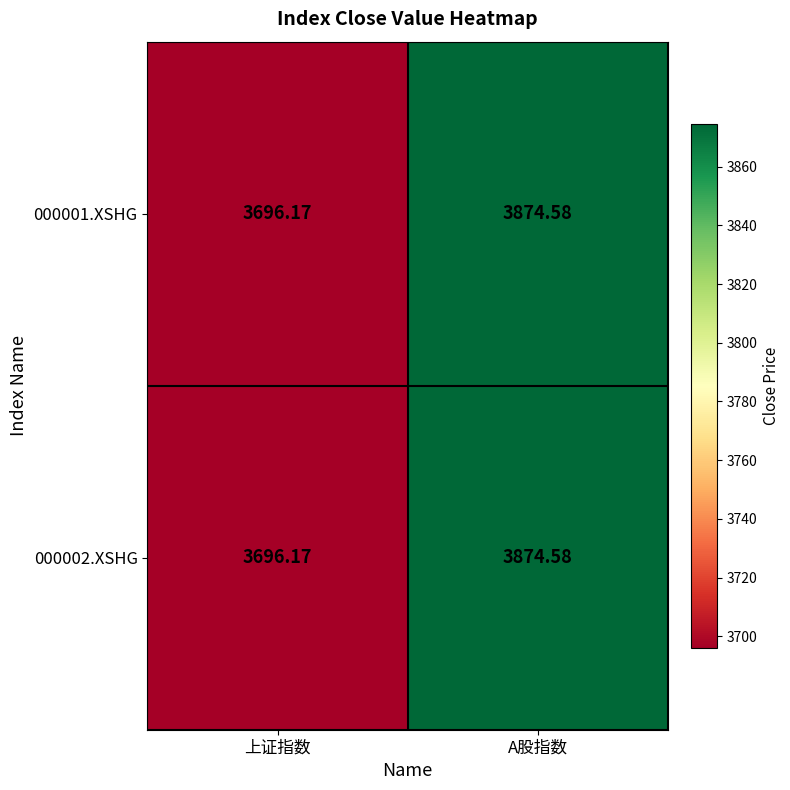

Where does the 000001.XSHG series first go above 3874?

A股指数